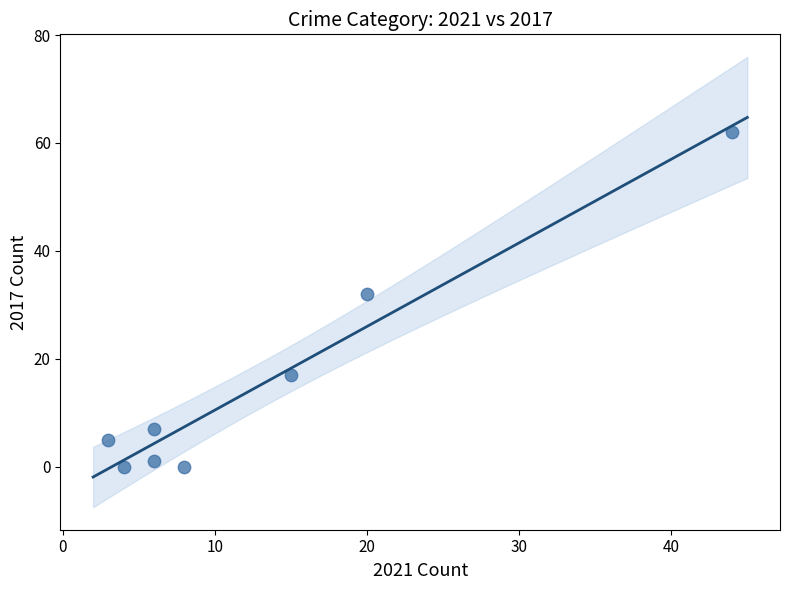

What is the average X value?

13